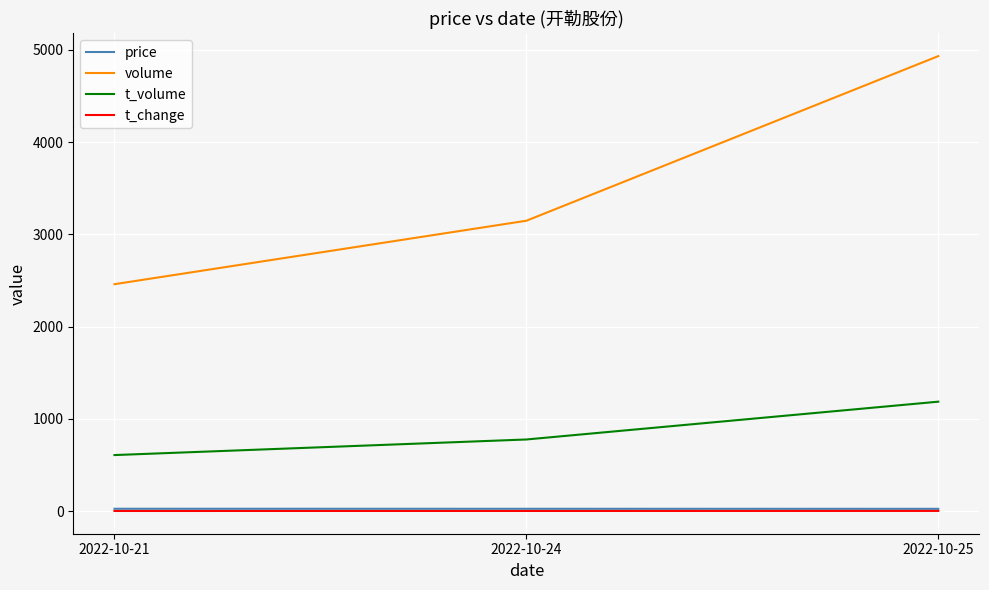

Which series has the largest total across all categories?

volume